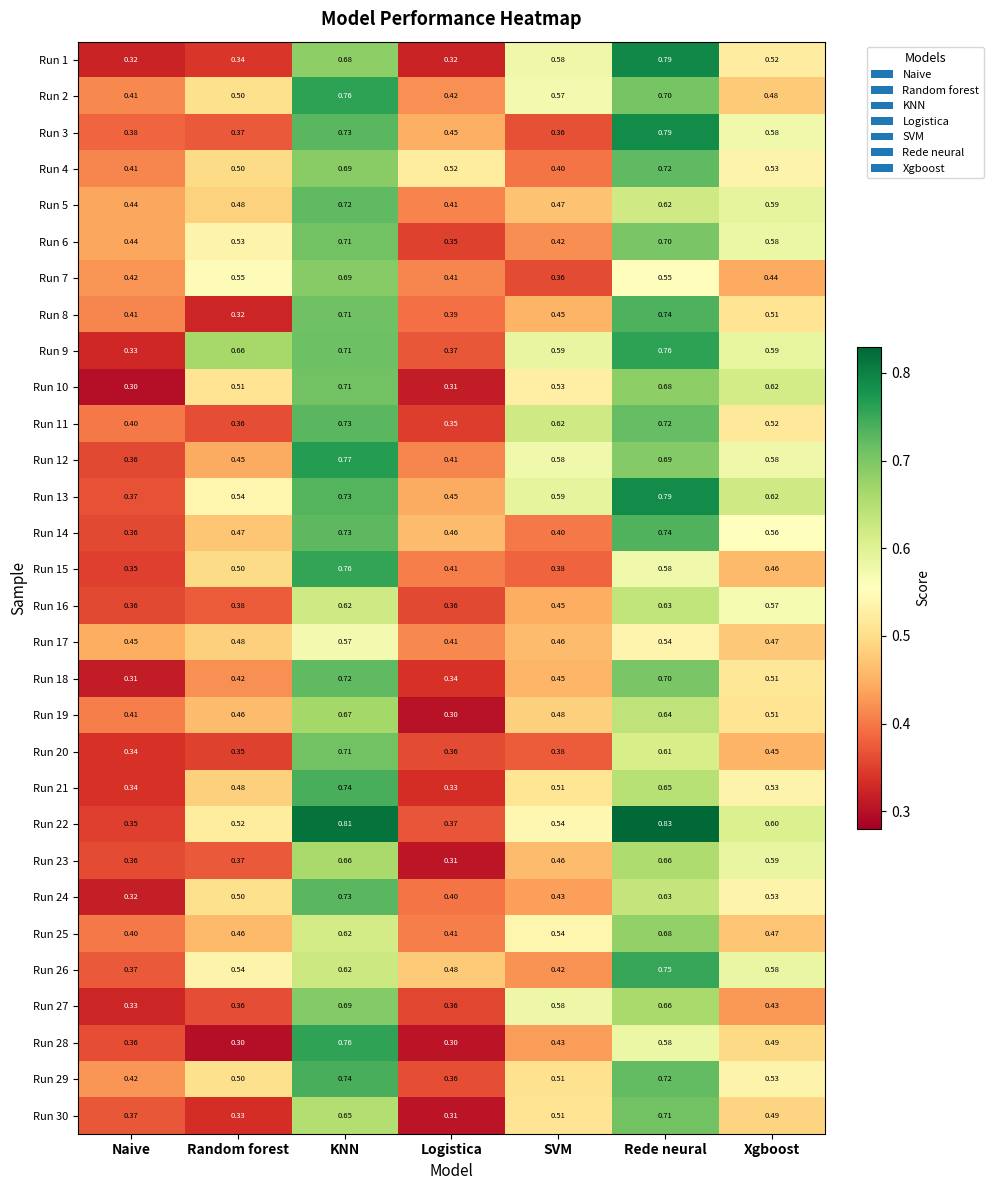

How many data points does each series have?

7